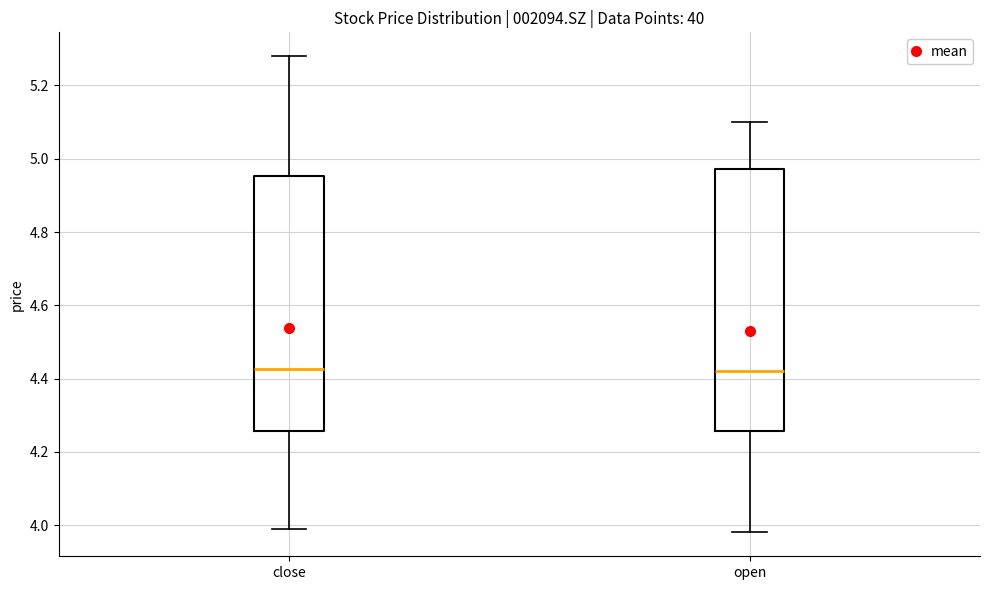

Reading left to right, read every box against the y-axis: the position of its median line, the range the box covers, and the ends of its whiskers. The values are not printed on the chart, so give them approximately, as read against the axis.

close: median 4.42, box 4.26 to 4.96, whiskers 4.00 to 5.28
open: median 4.42, box 4.26 to 4.98, whiskers 3.98 to 5.10